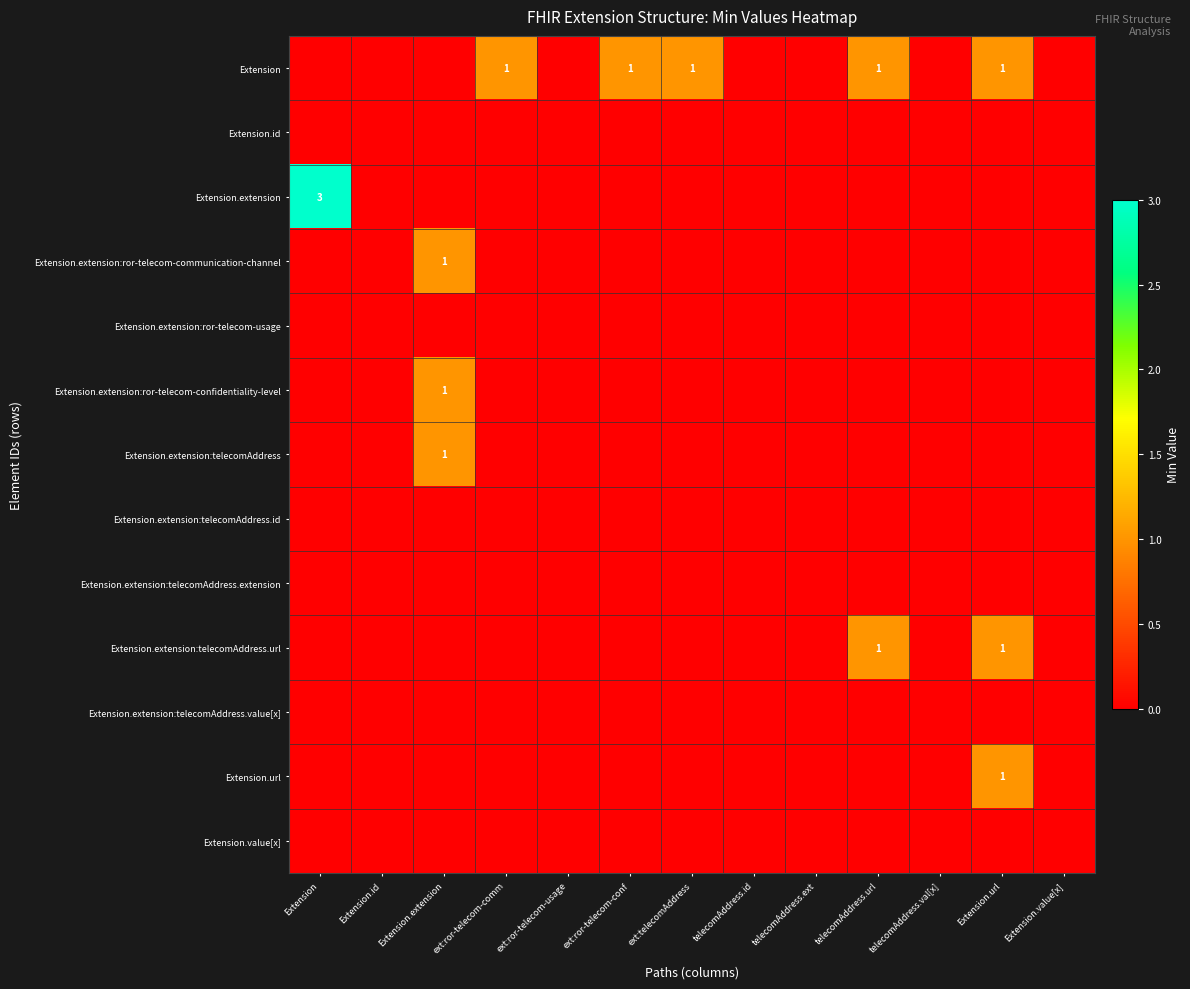

At which label does Extension.url reach its minimum?

Extension